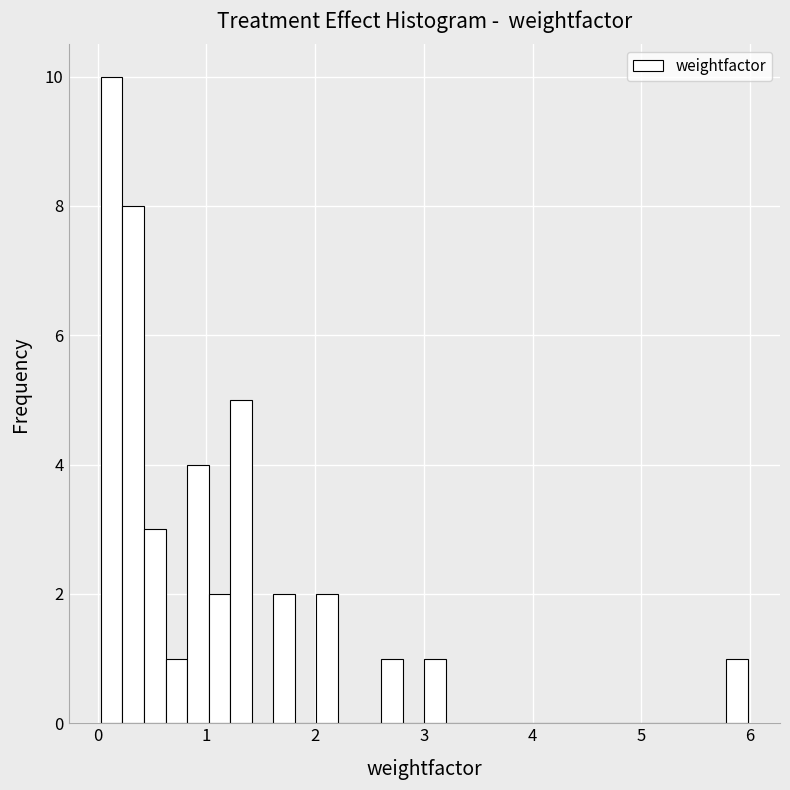

Read against the x-axis, roughly where is the centre of the tallest bar?

0.1